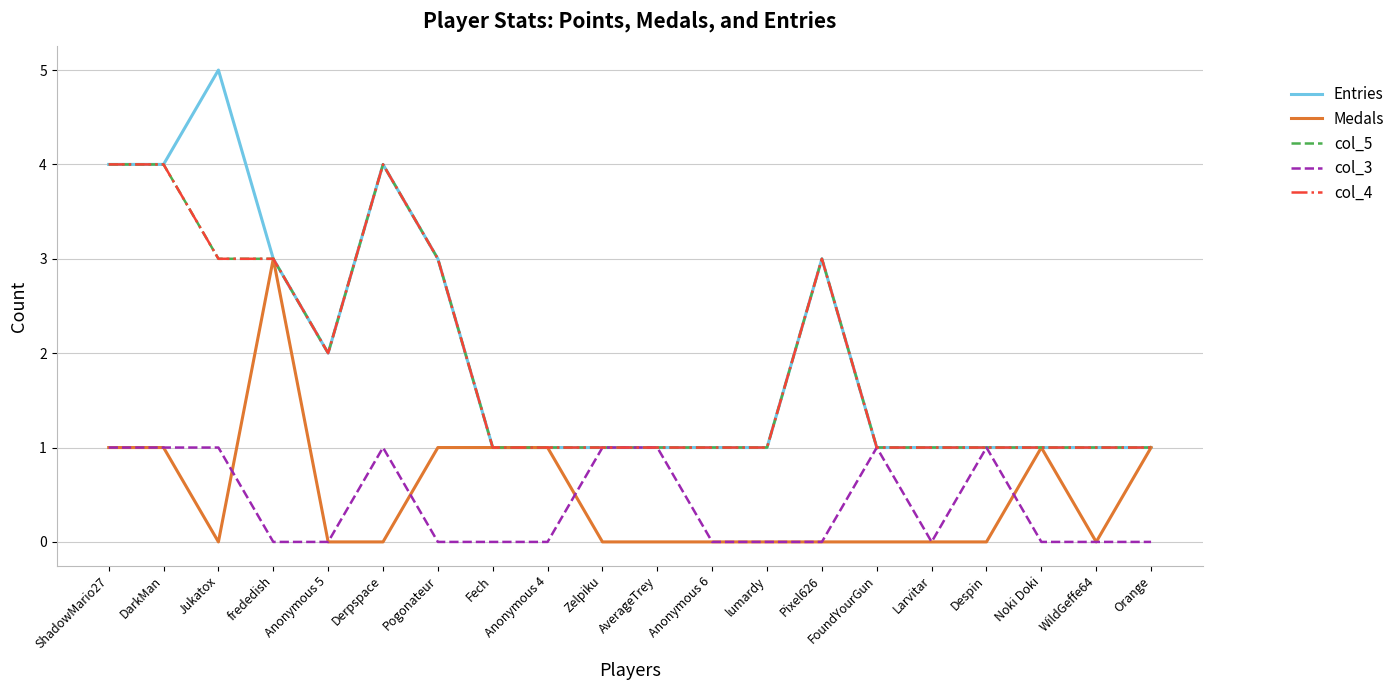

True or false: Entries has a value of 2 at Pogonateur.

False